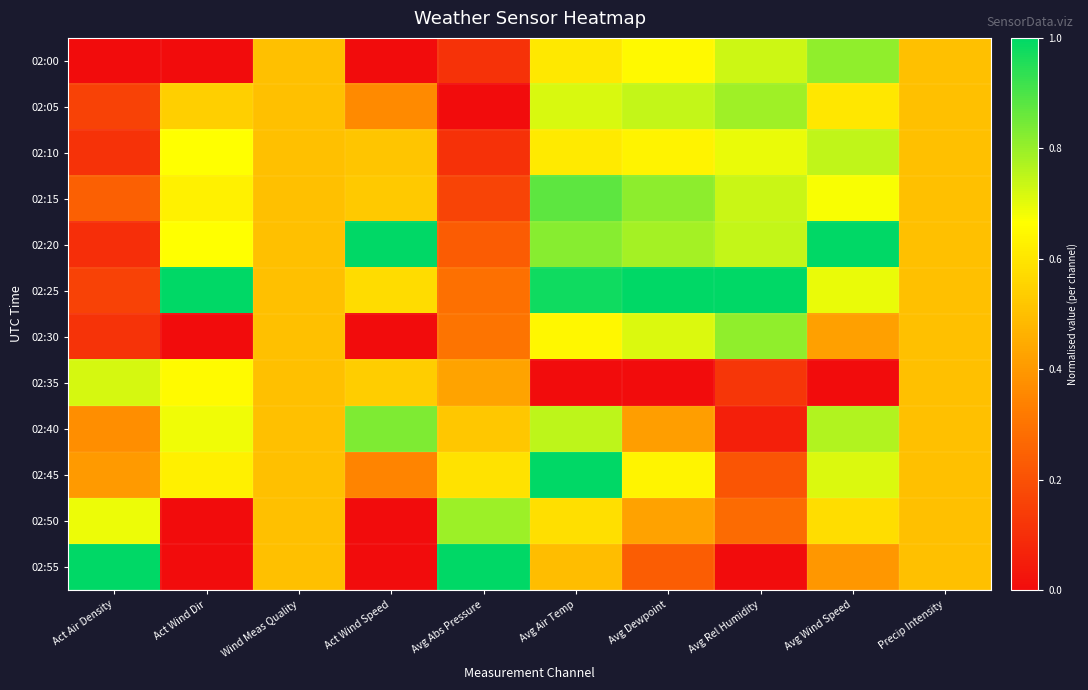

How many distinct data groups are displayed?

12